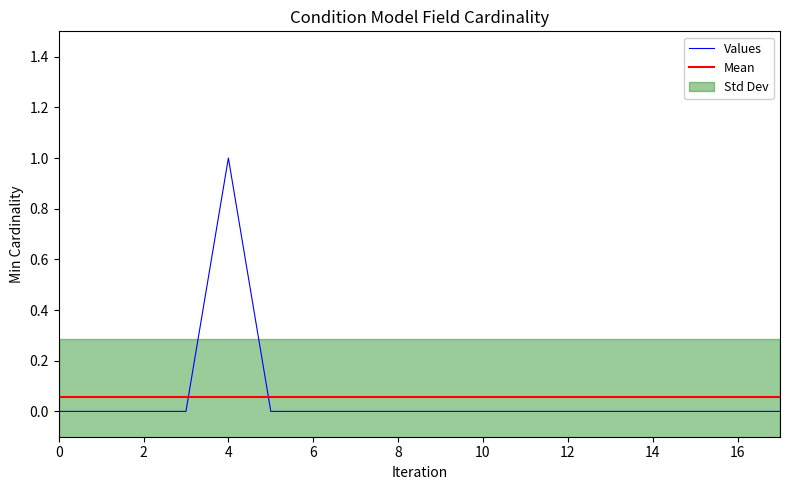

At which label does Values reach its peak?

4